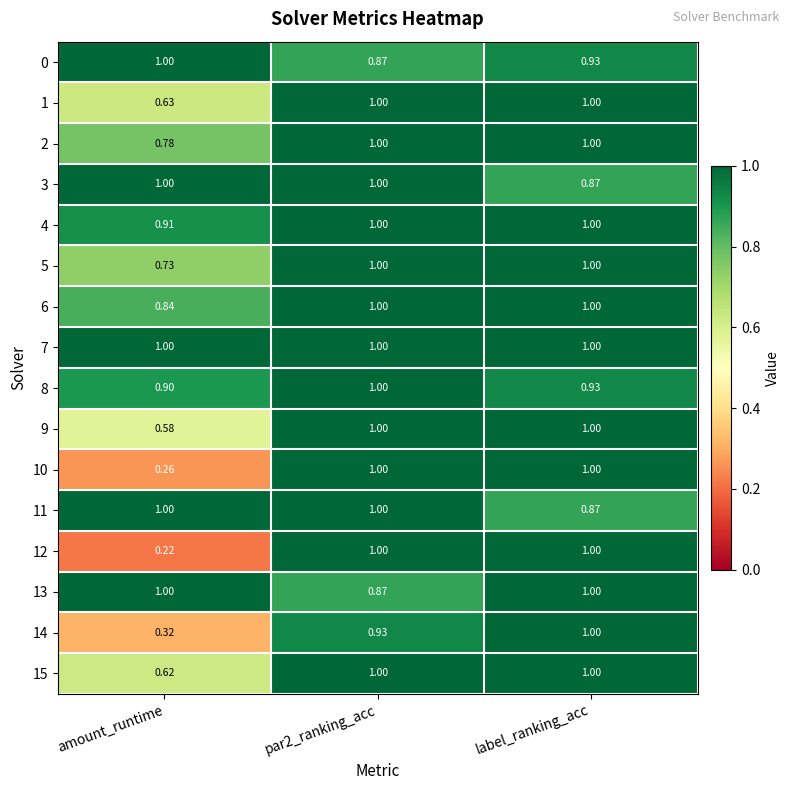

Which series has the largest range (max minus min)?

12